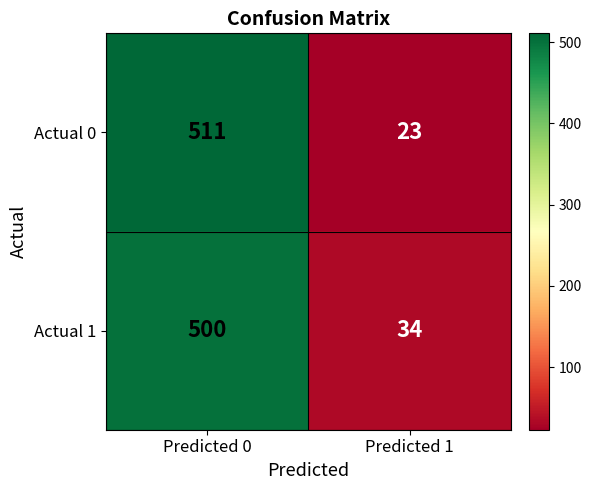

Reading left to right, list all the values displayed in this chart.

Actual 0: Predicted 0=511	Predicted 1=23
Actual 1: Predicted 0=500	Predicted 1=34